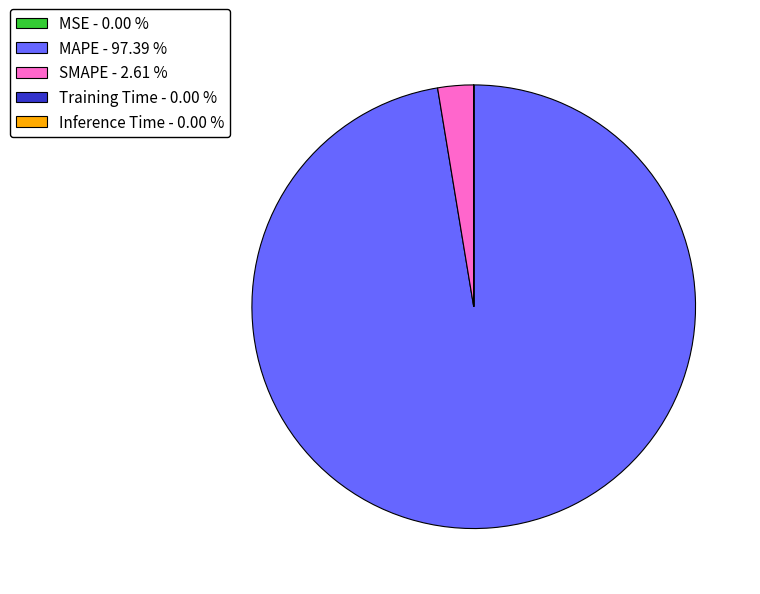

Is there a majority slice in this chart?

Yes